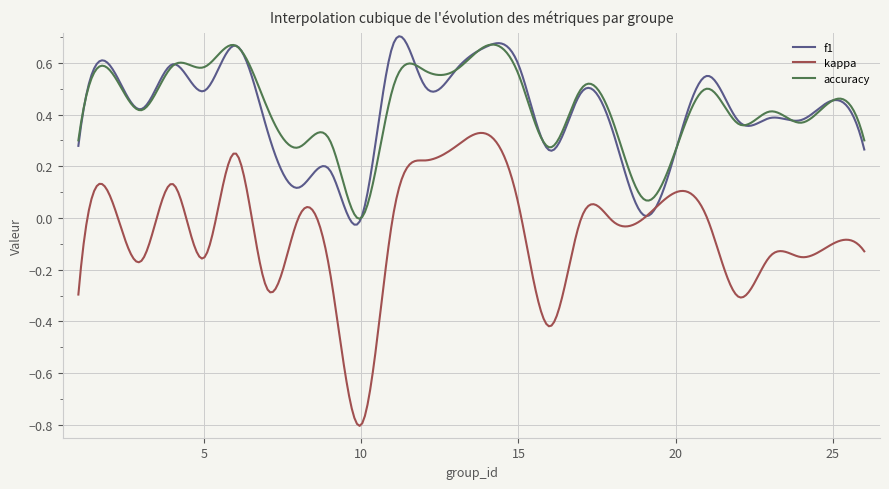

True or false: kappa and accuracy cross at least once.

False